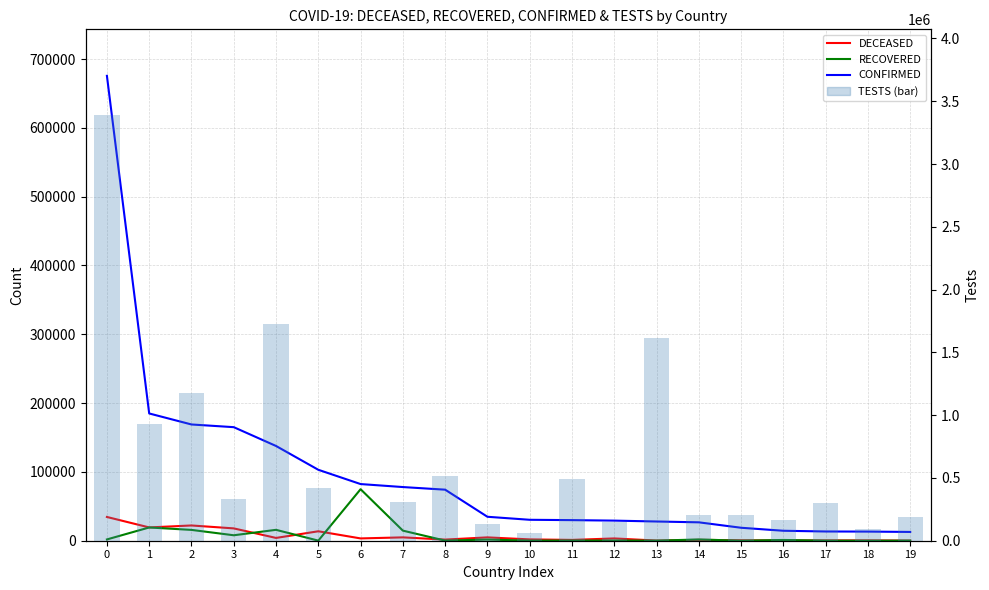

Reading left to right, what are all the values shown in this chart?

DECEASED: 34522	19315	22170	17920	4052	13729	3342	4869	1643	4857	1924	1191	3315	232	1281	629	410	448	486	142
RECOVERED: 1868	19259	15729	7928	15824	135	74862	14656	162	1696	127	228	250	121	1823	43	1095	123	5	163
CONFIRMED: 675640	184948	168941	165027	137698	103093	82341	77995	74193	34809	30425	29929	29214	27938	26732	18841	14476	13430	13271	12758
avg # of TESTS: 3394173	930230	1178403	333807	1728357	417649	0	310340	518143	134303	62985	487625	147948	1613413	206400	208314	162816	302956	90646	187250